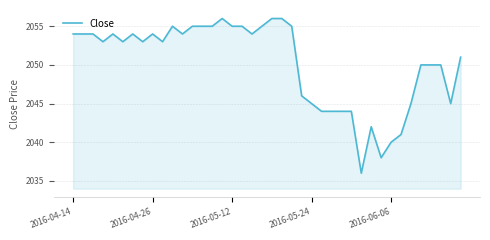

What is the difference between the maximum and minimum values?

20